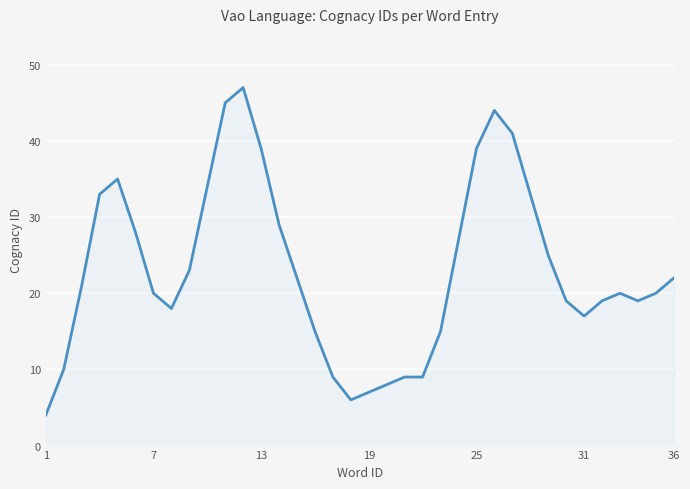

What is the sum of all values?

831